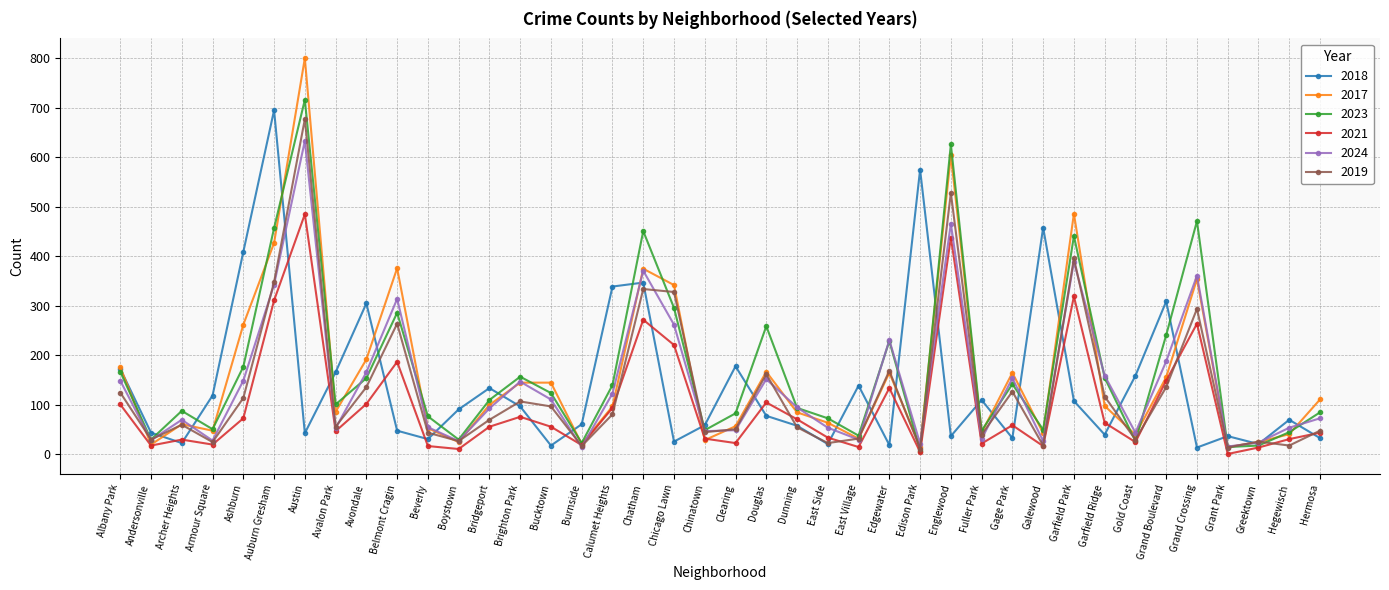

How many data points in 2024 are less than 95?

20